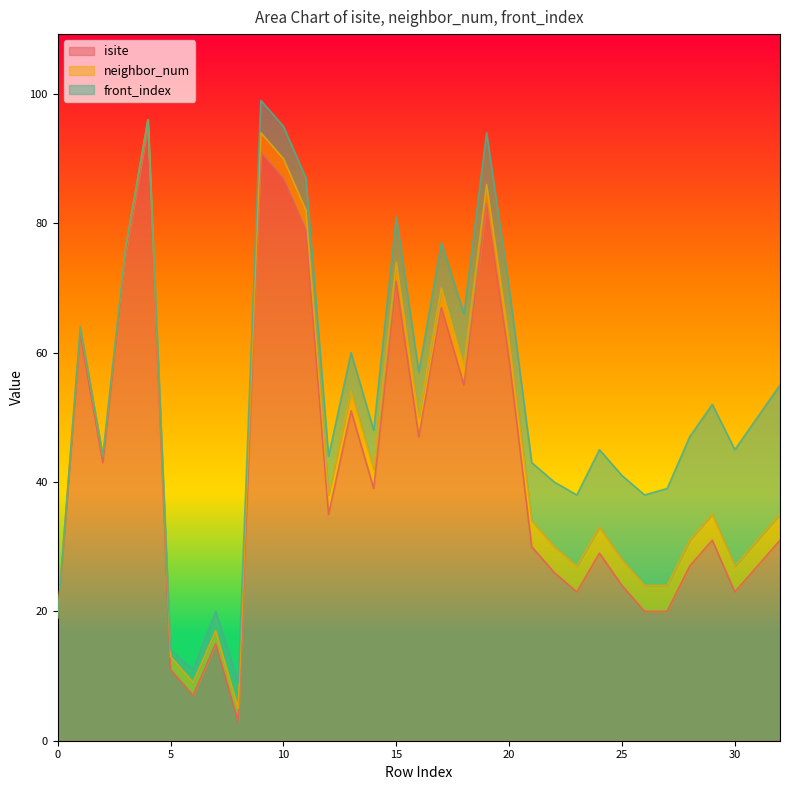

What is the highest value of the isite series?

95